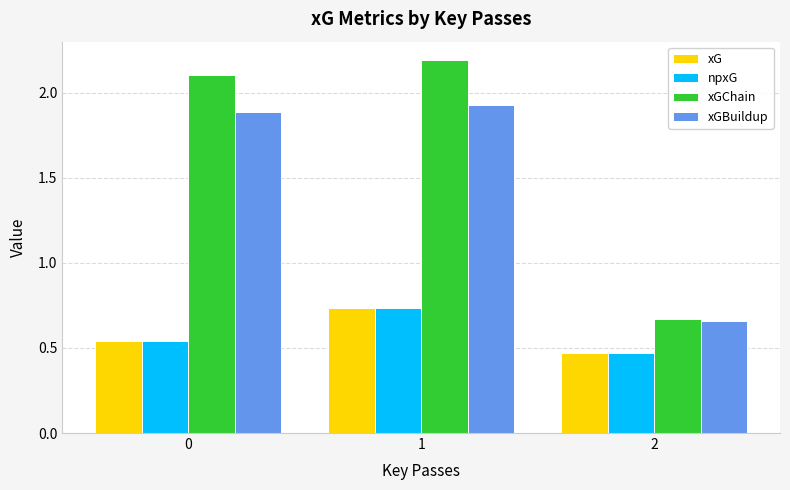

Which label corresponds to the largest value in the chart?

1